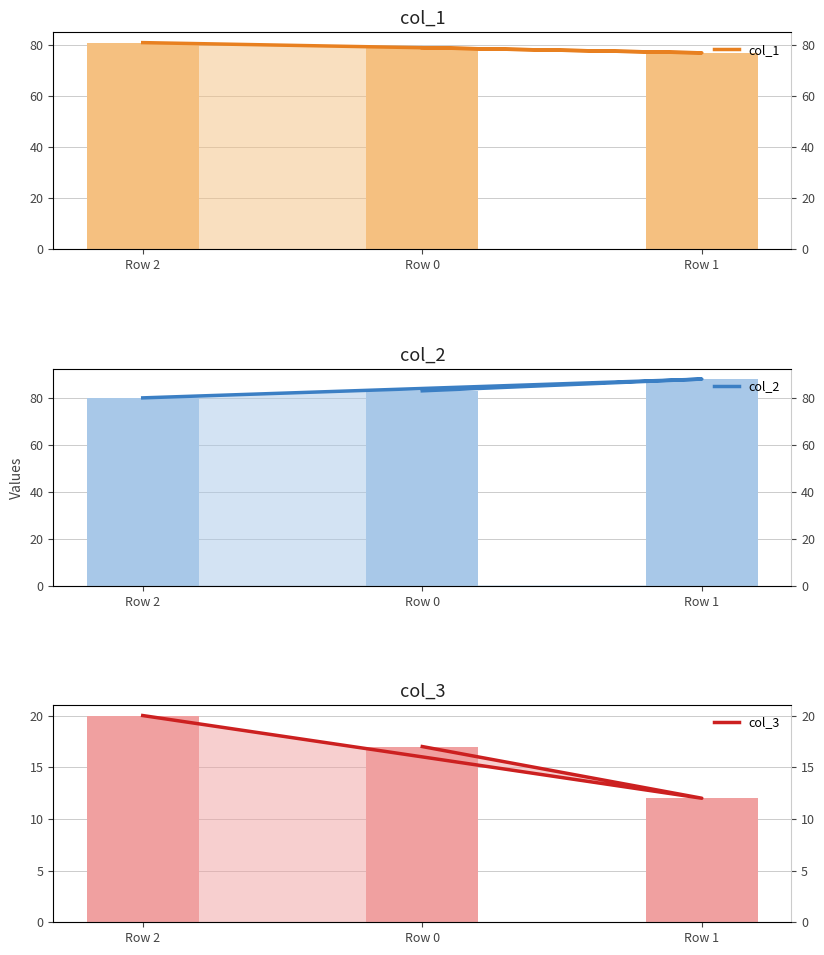

How many values in the col_1 series are below 79?

1